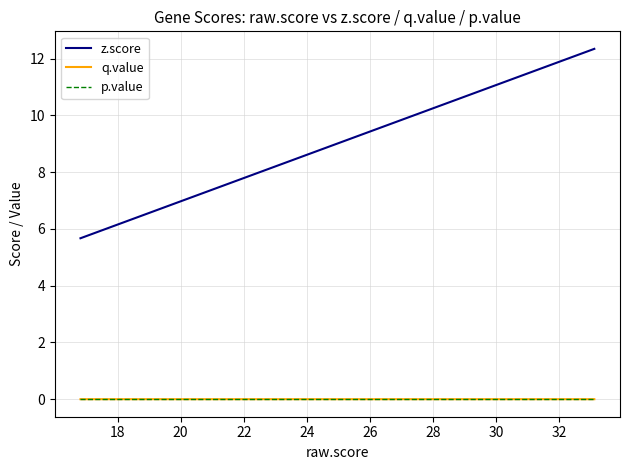

How many lines are shown in the chart?

3